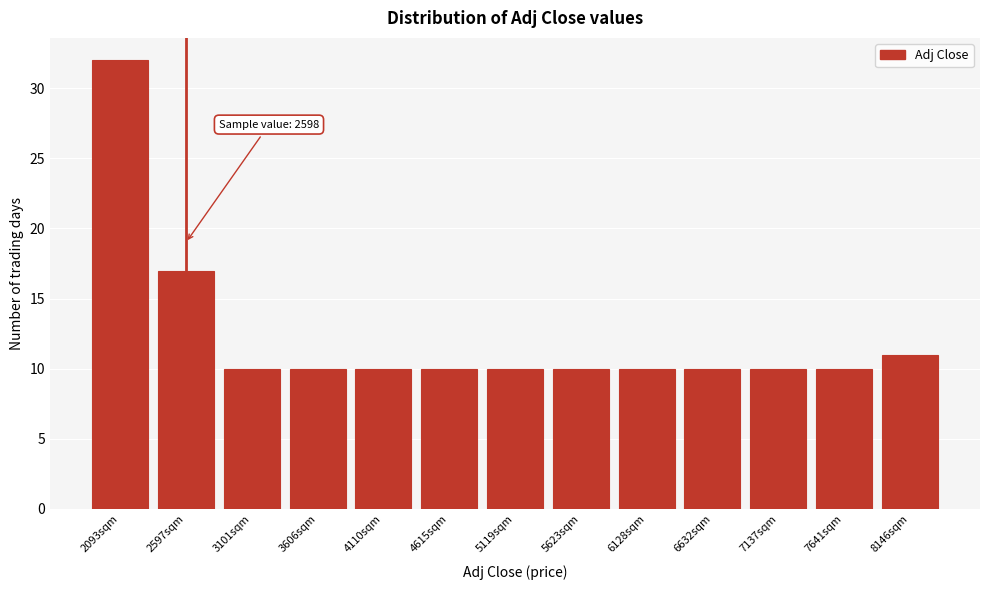

Reading right to left, what are all the values shown in this chart?

8146sqm=11	7641sqm=10	7137sqm=10	6632sqm=10	6128sqm=10	5623sqm=10	5119sqm=10	4615sqm=10	4110sqm=10	3606sqm=10	3101sqm=10	2597sqm=17	2093sqm=32